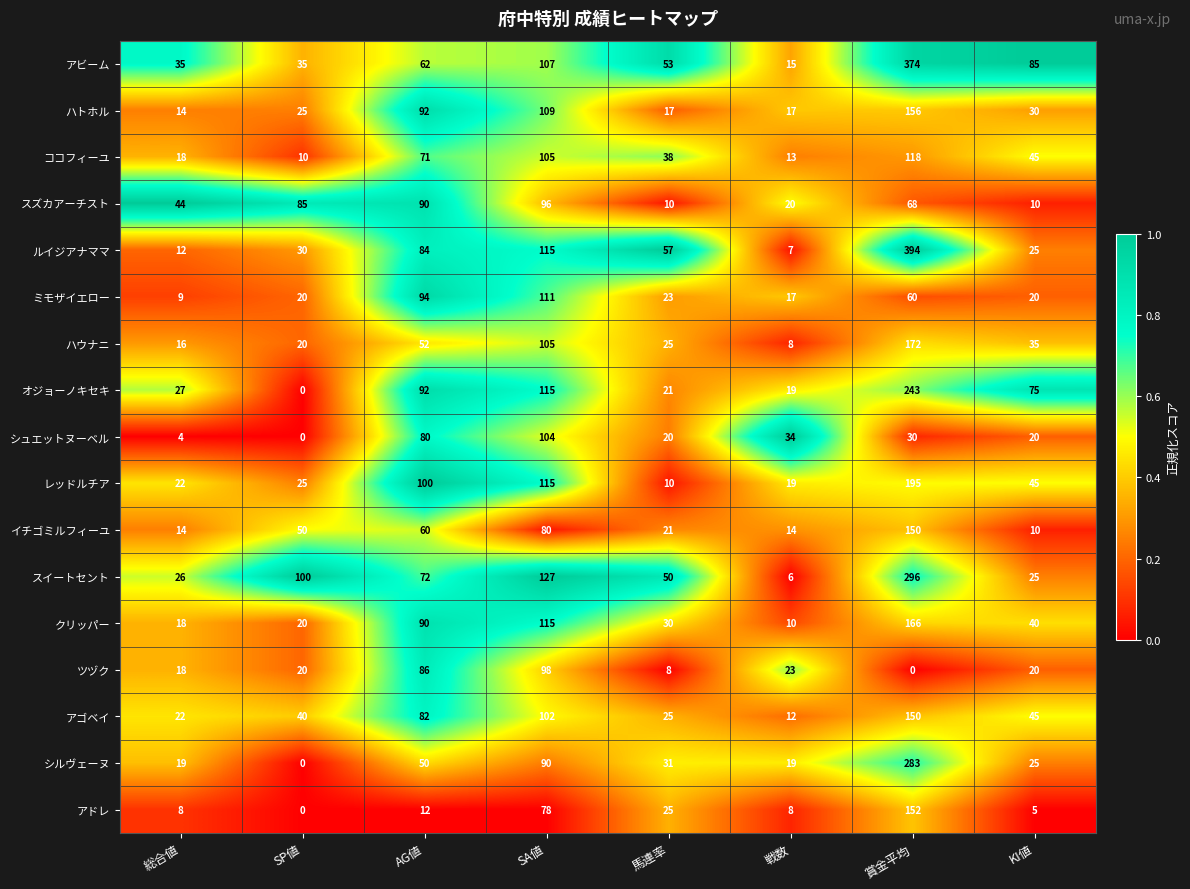

What is the difference between the maximum and minimum values in the ハウナニ series?

164